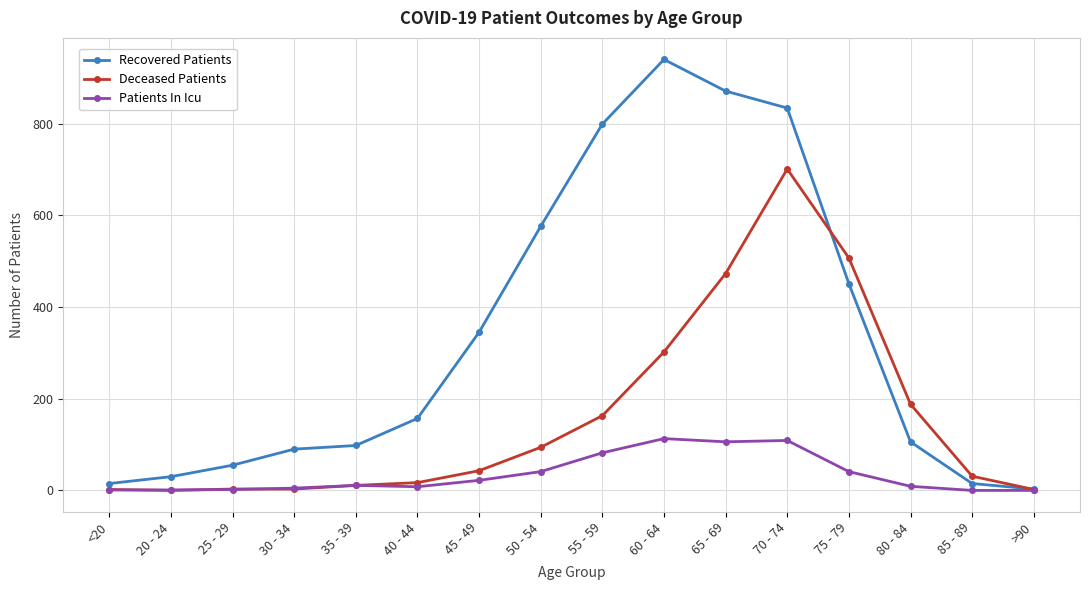

True or false: Patients In Icu has more than 1 points higher than both neighbors.

True